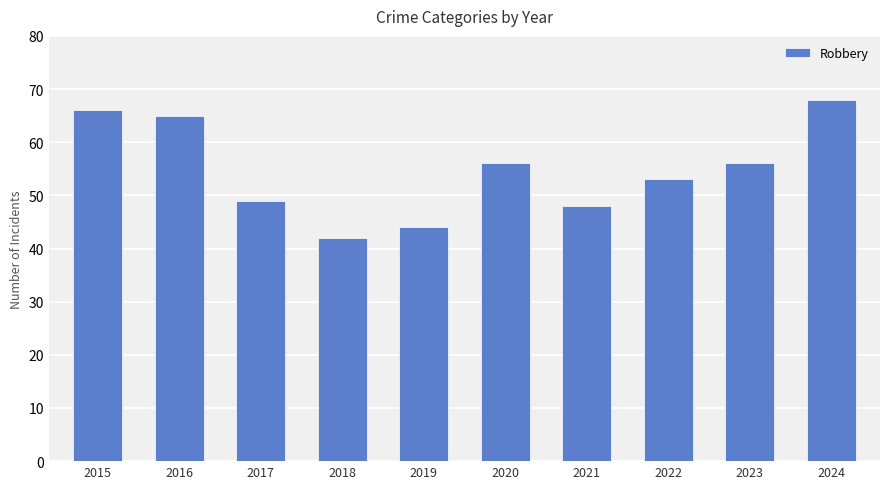

Does the chart contain stacked bars?

No